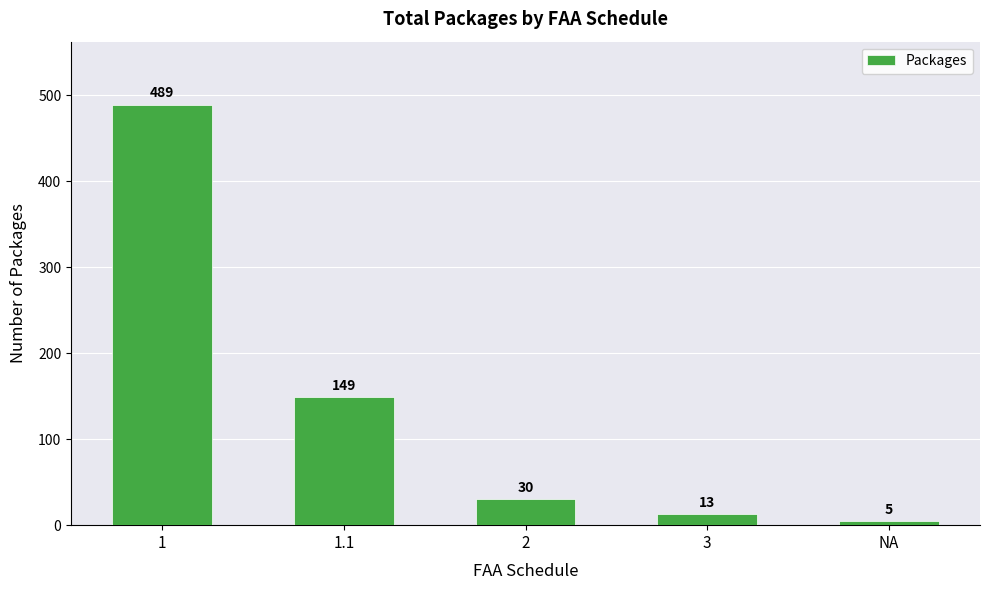

The value at 2 is 30. True or false?

True